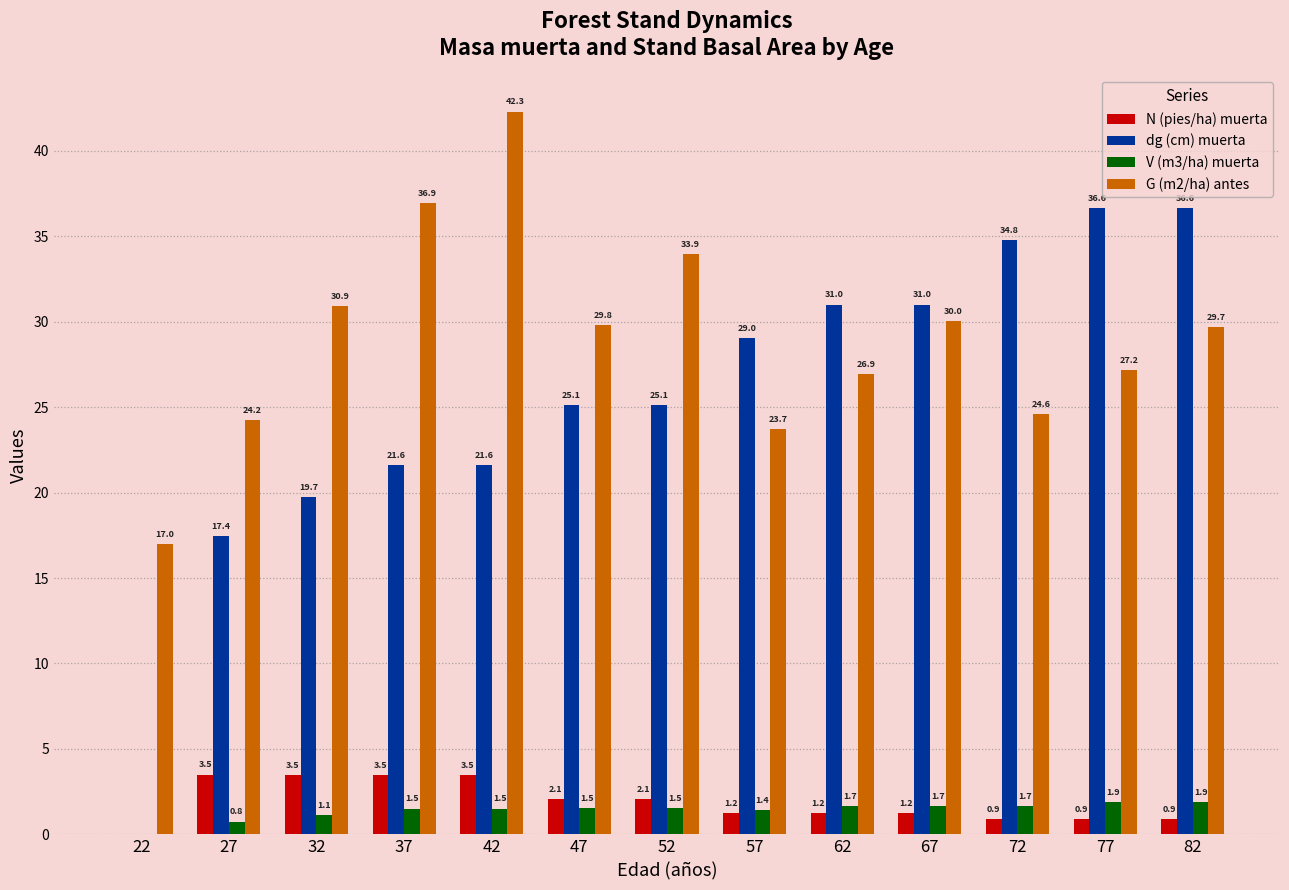

Which series changed the most between 27 and 72?

dg (cm) muerta